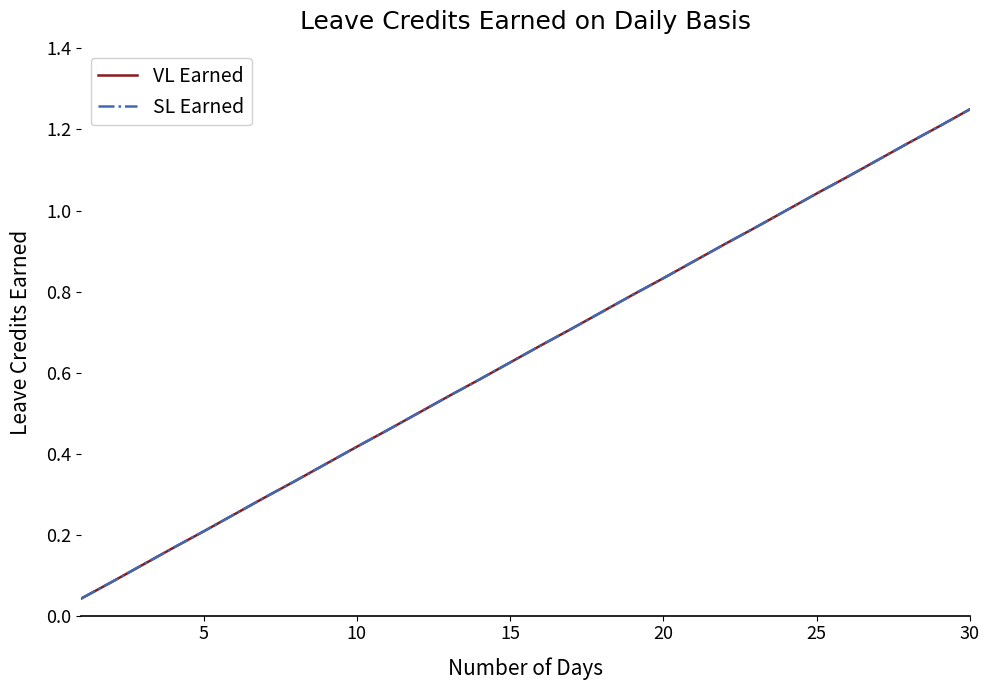

Does the chart display data point markers on the line(s)?

No